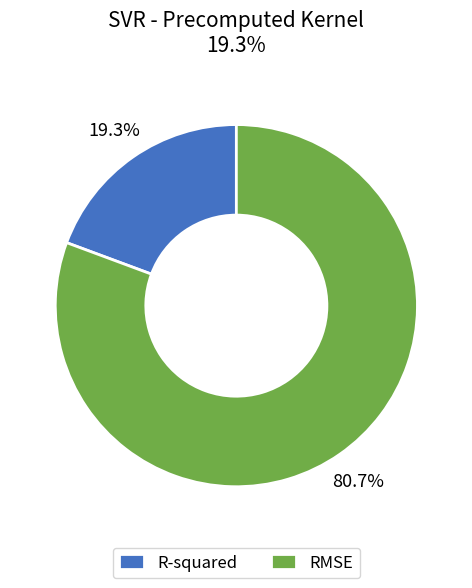

How many slices are in this pie chart?

2